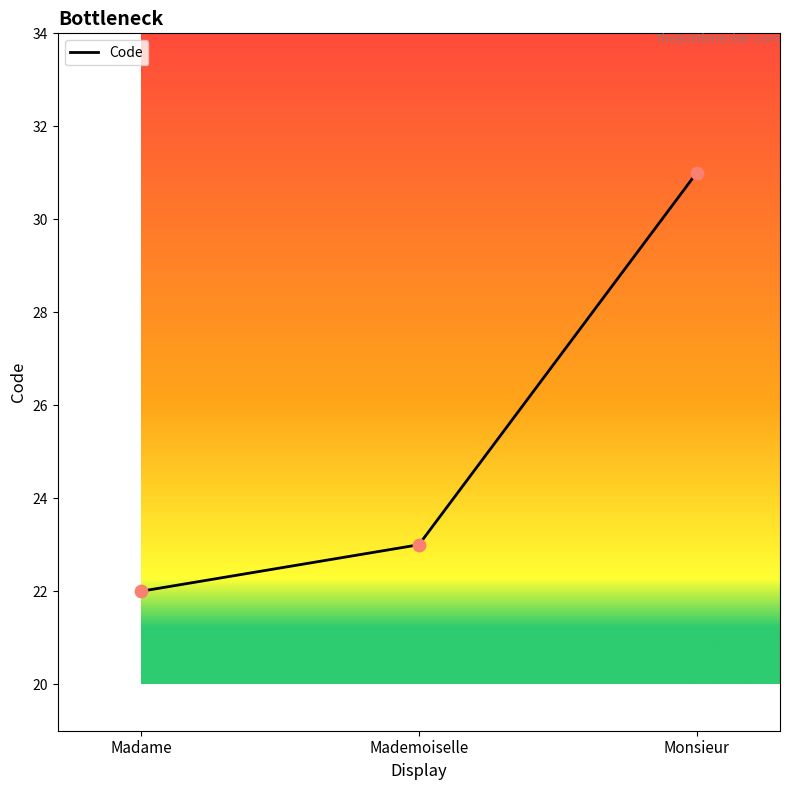

What is the ratio of the value at Monsieur to the value at Madame?

1.4